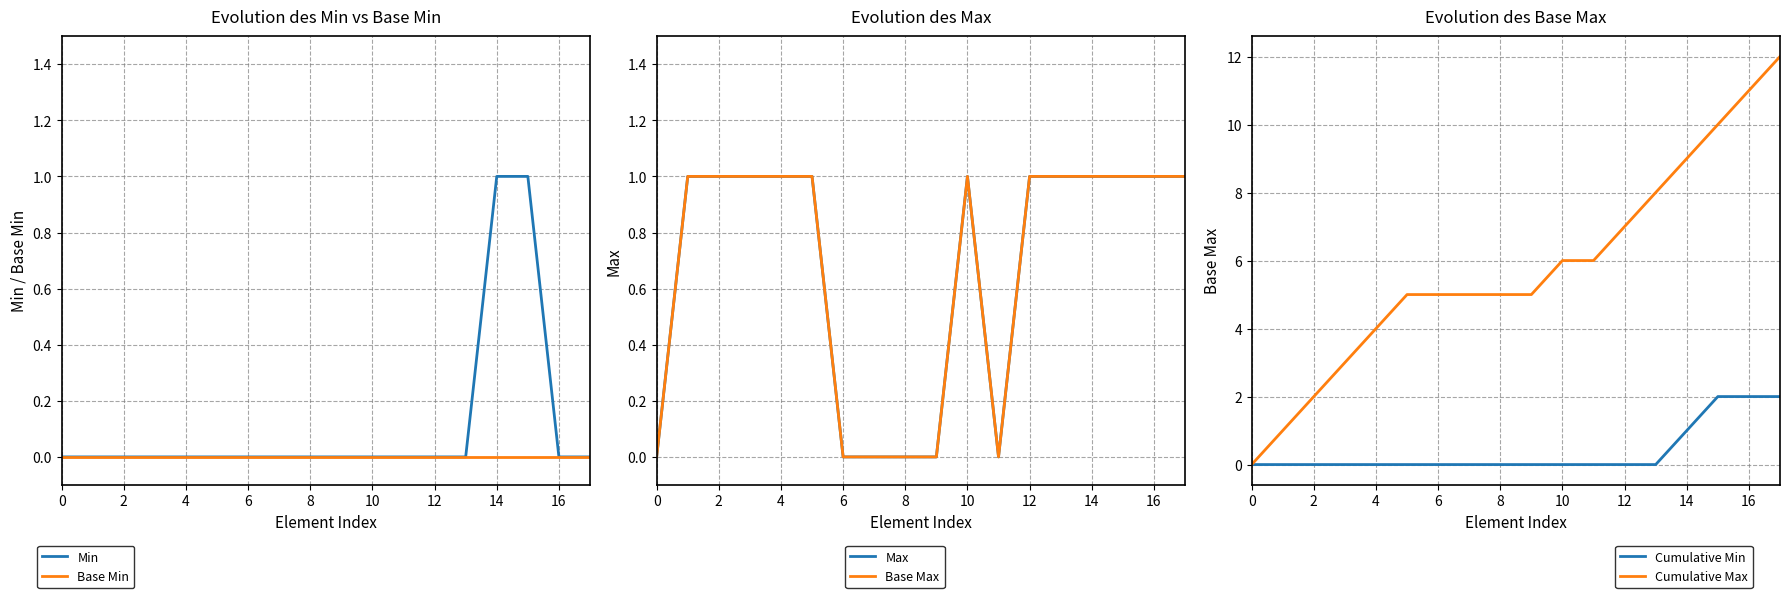

What is the label of the 17th point from the left?

16